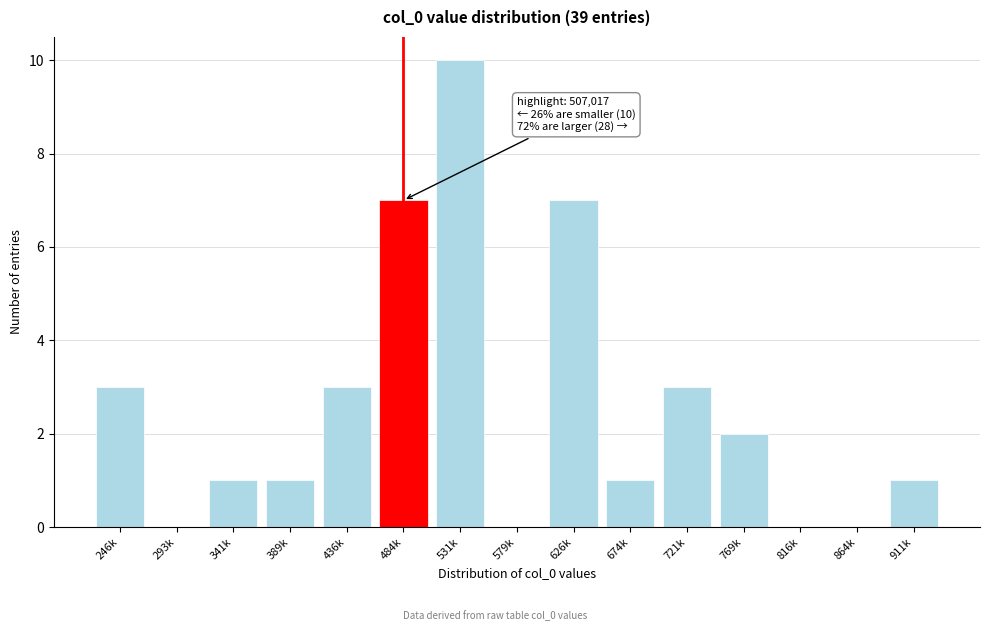

Reading left to right, list all the values displayed in this chart.

246k=3	293k=0	341k=1	389k=1	436k=3	484k=7	531k=10	579k=0	626k=7	674k=1	721k=3	769k=2	816k=0	864k=0	911k=1